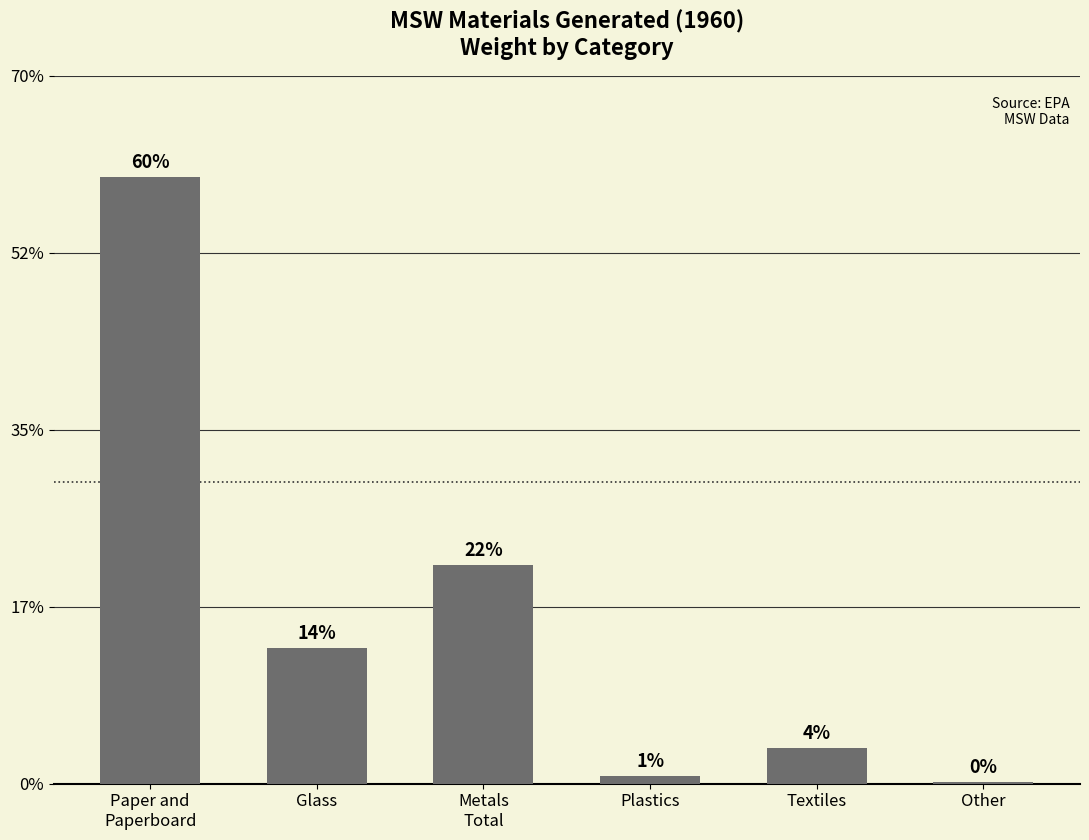

What is the sum of all values?

49750000